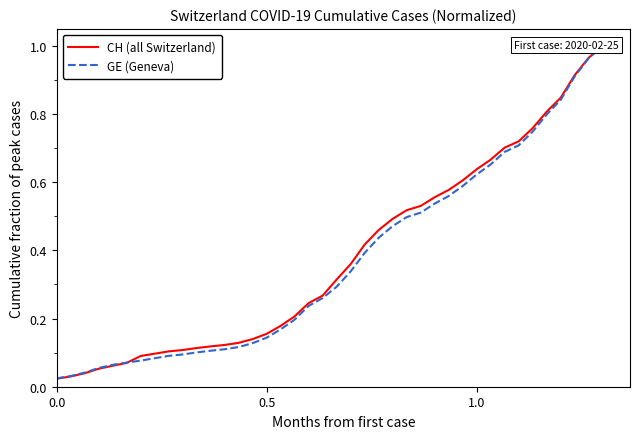

List the series in order of their overall mean, lowest first.

GE (Geneva), CH (all Switzerland)